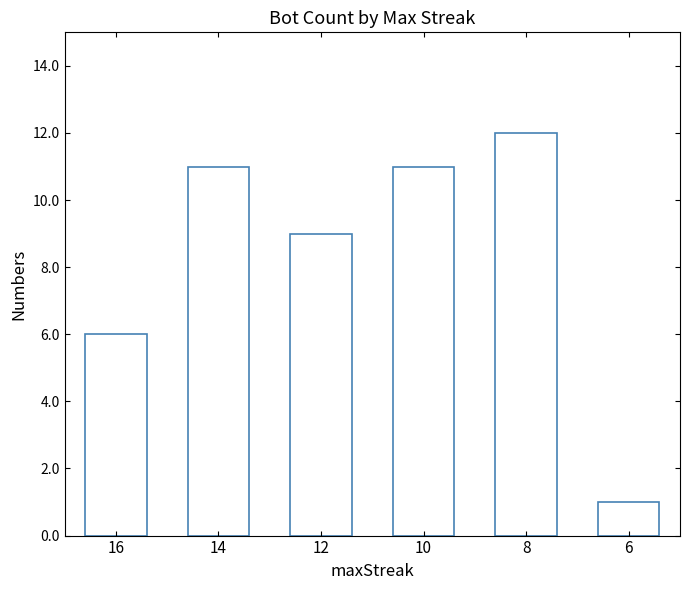

True or false: the data shows 14 at 10.

False